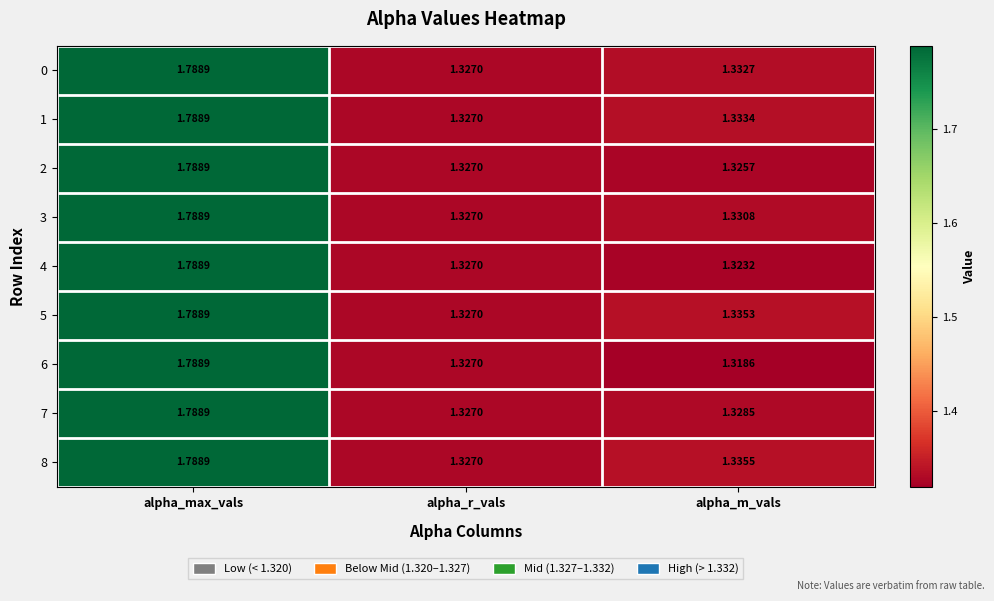

At which category does the chart reach its minimum across all series?

alpha_m_vals